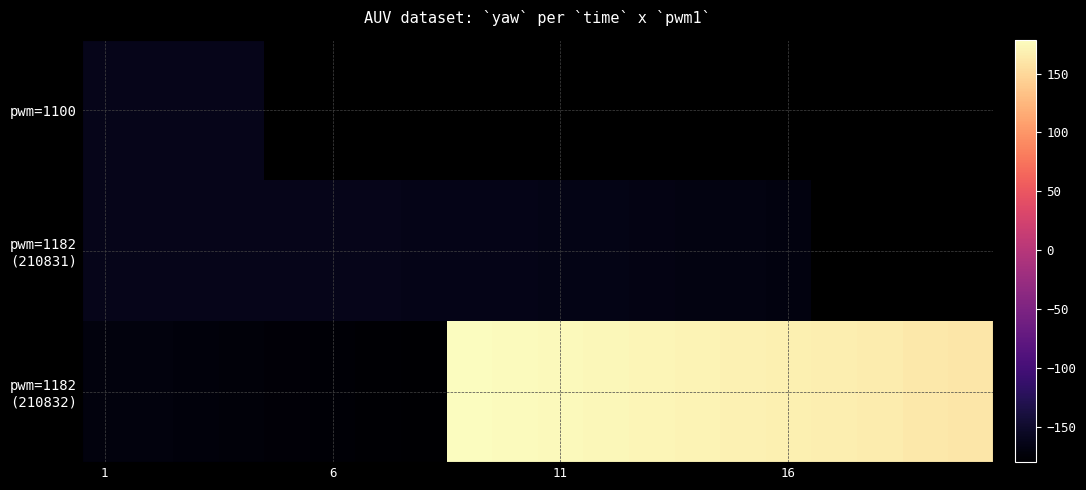

List the series in order of their peak value, highest first.

pwm=1182 (210832), pwm=1182 (210831), pwm=1100